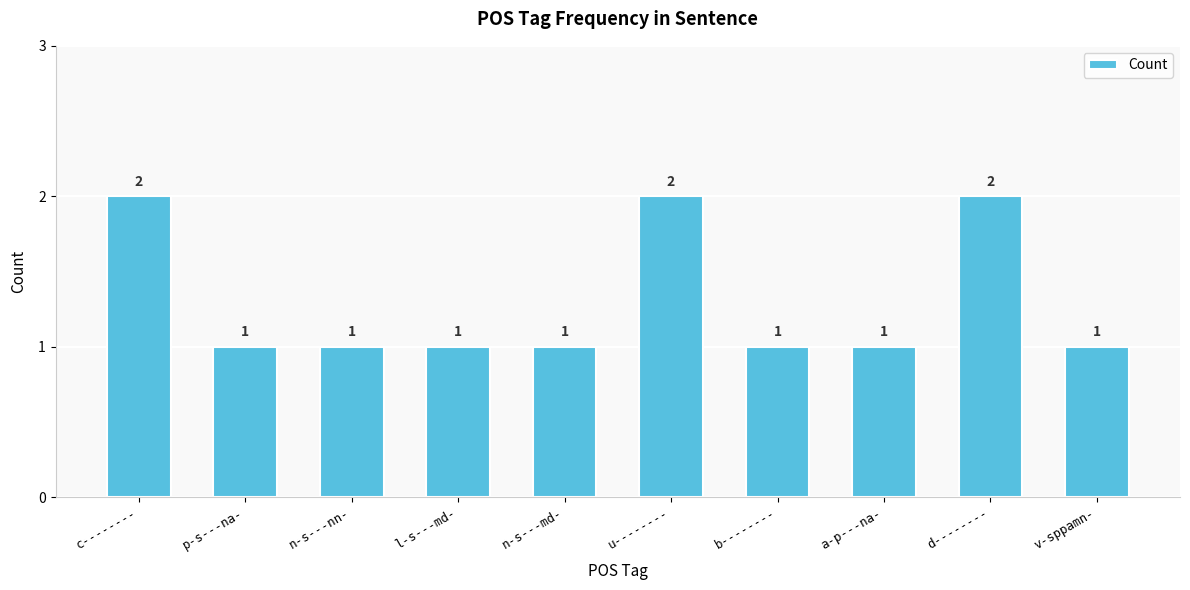

What is the value of the 3rd bar from the left?

1